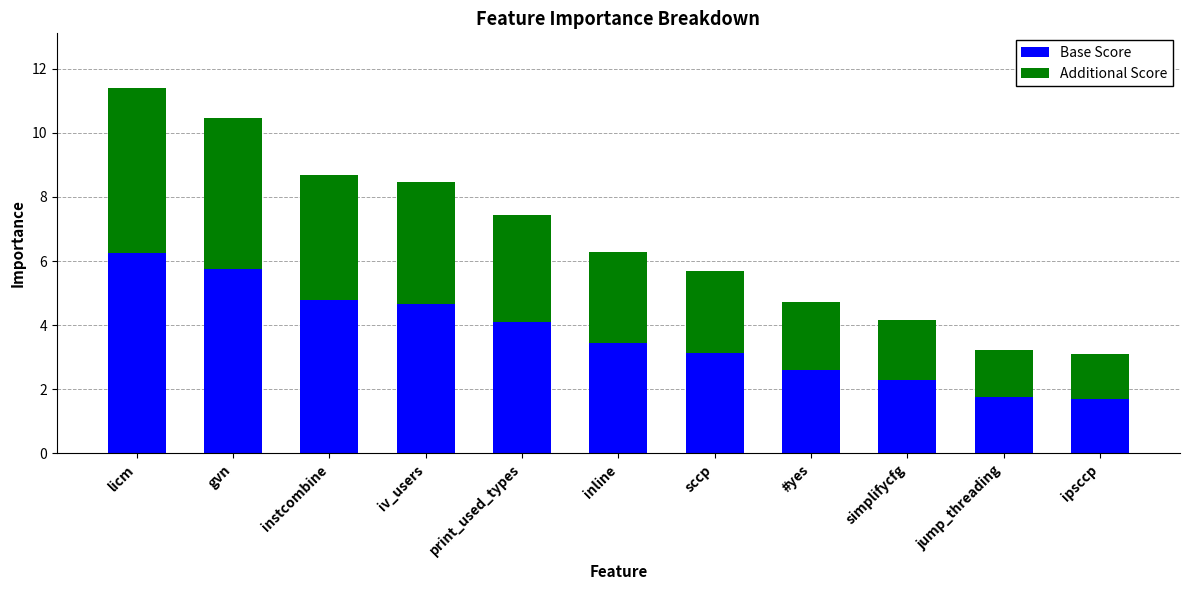

What is the sum of the Base Score values at licm and #yes?

8.9